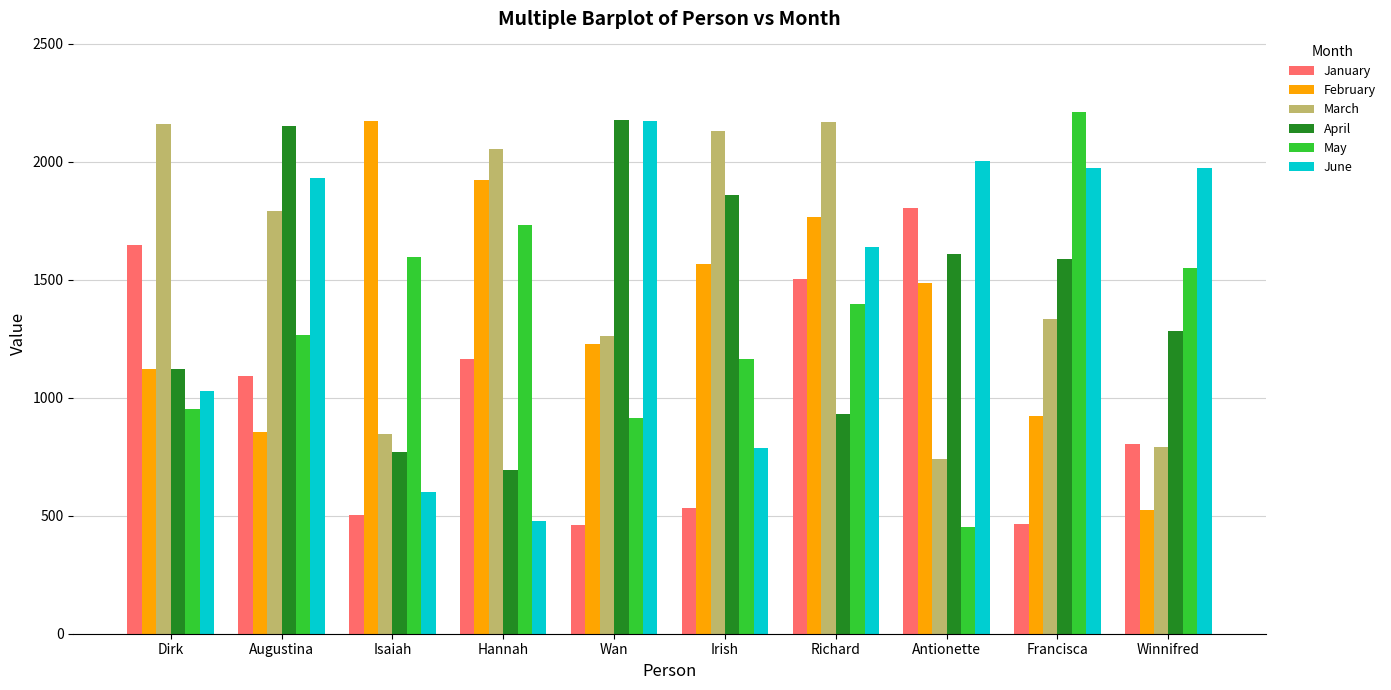

What is the label of the 5th bar from the left?

Wan